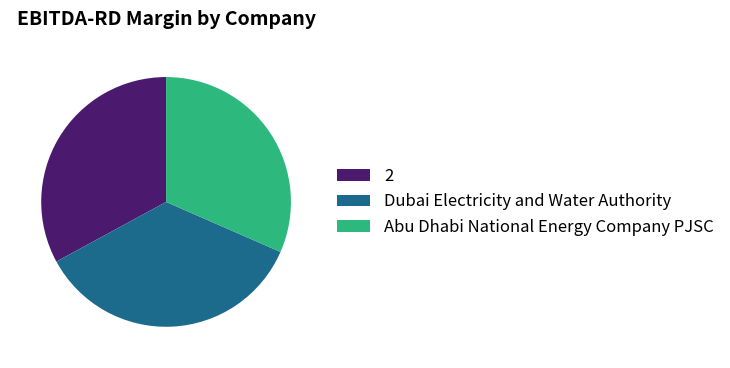

Rank the categories by value from lowest to highest.

Abu Dhabi National Energy Company PJSC, 2, Dubai Electricity and Water Authority